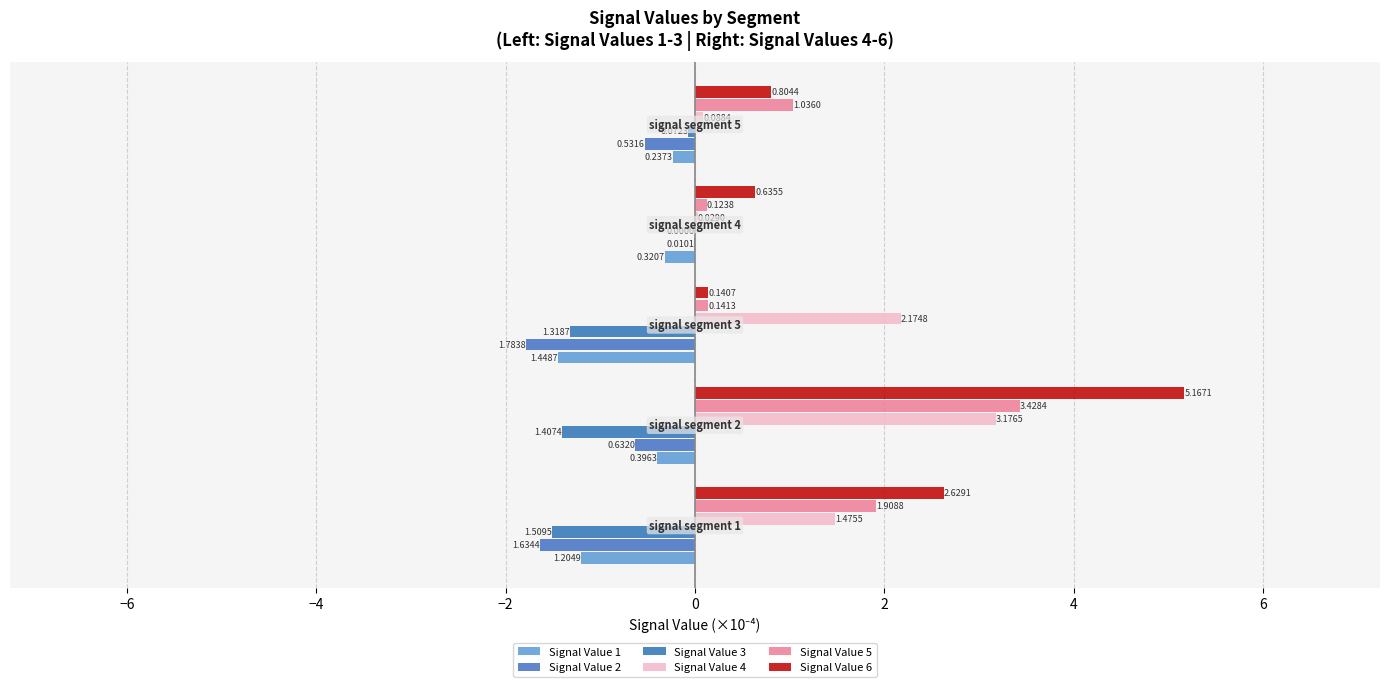

How many data points does each series have?

5